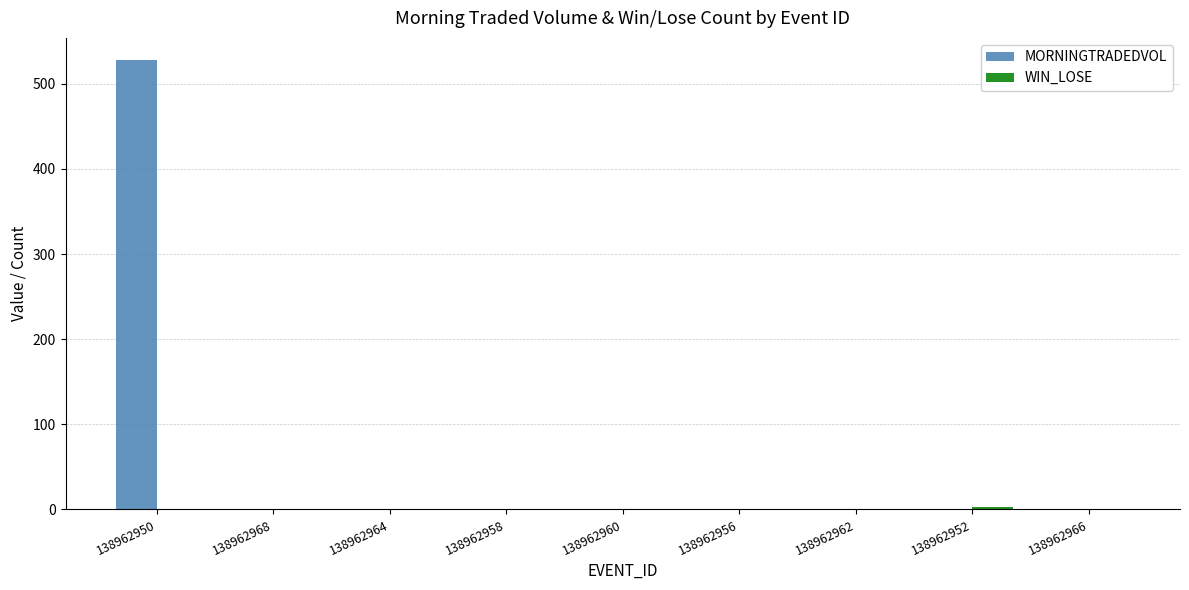

What is the sum of all MORNINGTRADEDVOL values?

527.5